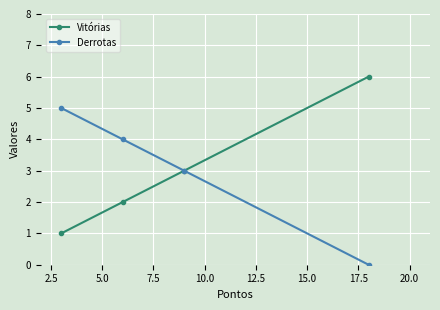

Rank the series by their maximum value, from lowest to highest.

Derrotas, Vitórias